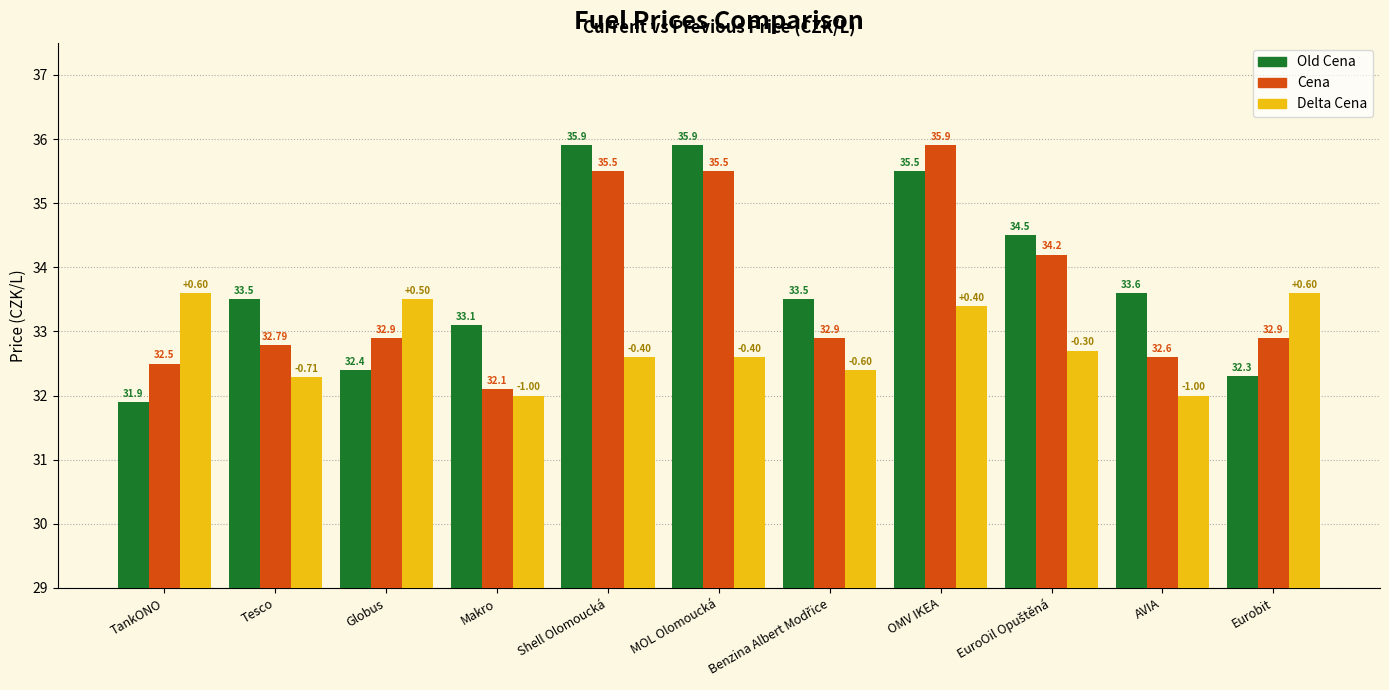

How many groups of bars are there?

11